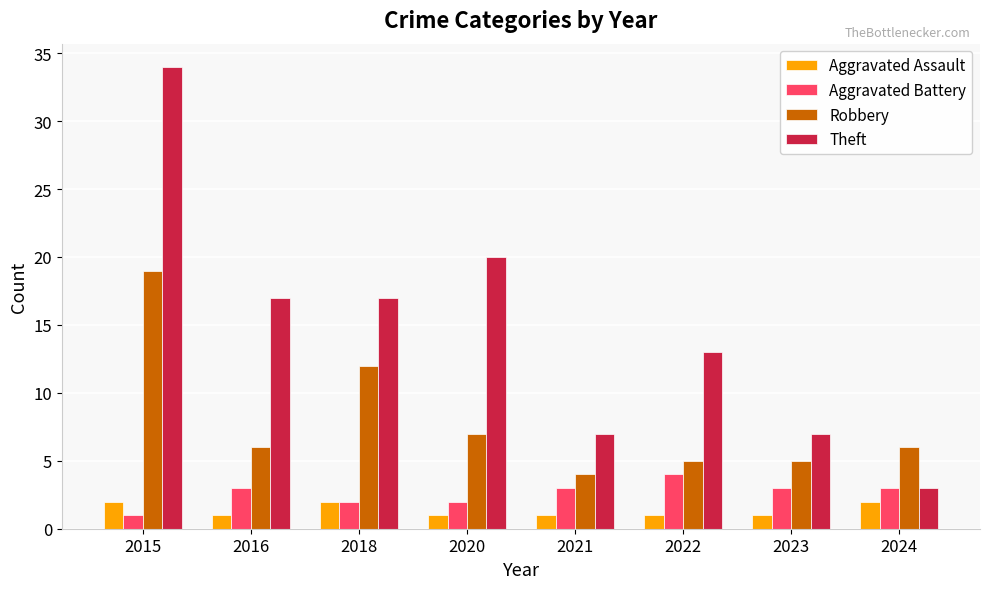

What is the total value across all series at 2021?

15